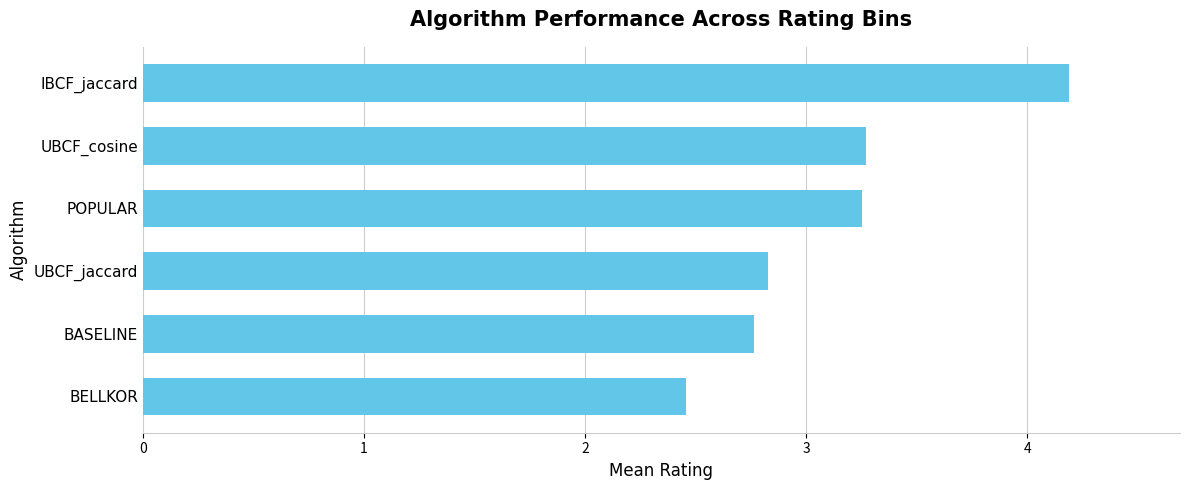

What value does the data have at BASELINE?

2.8